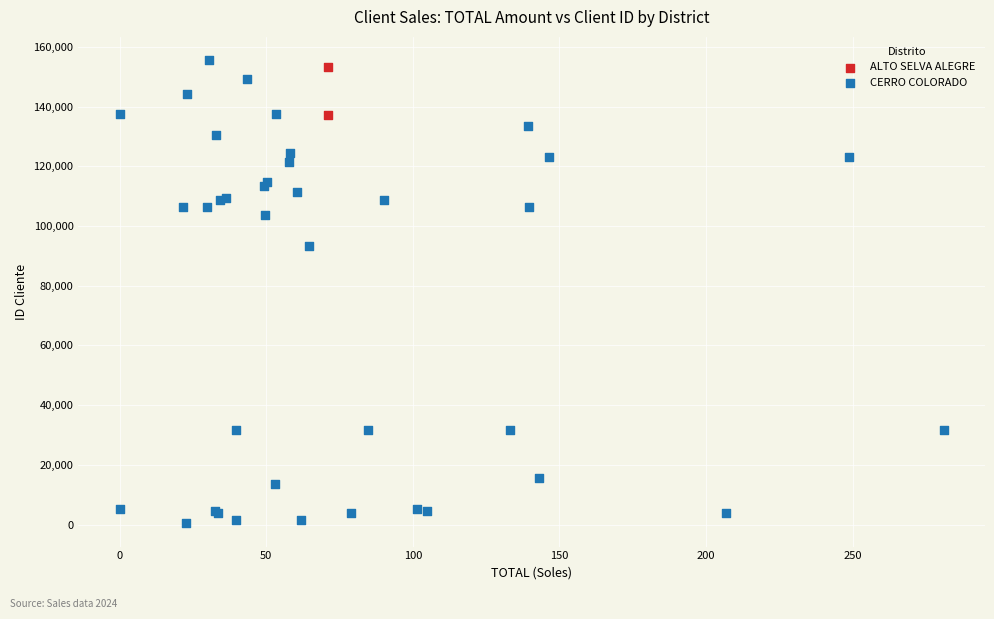

What are all the series names shown in the legend?

ALTO SELVA ALEGRE, CERRO COLORADO